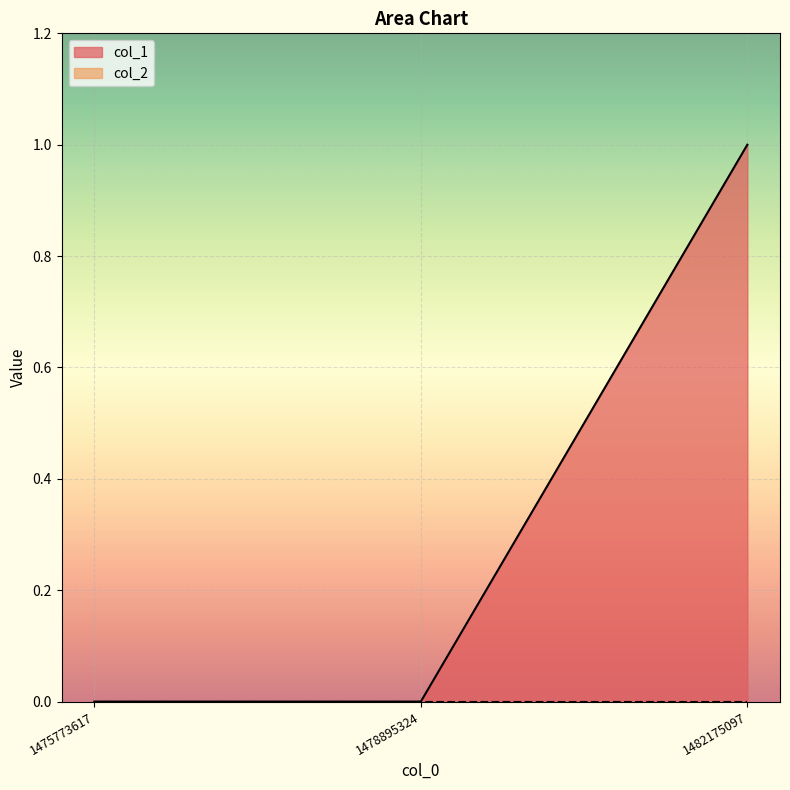

The value at 1482175097 is 1. True or false?

True